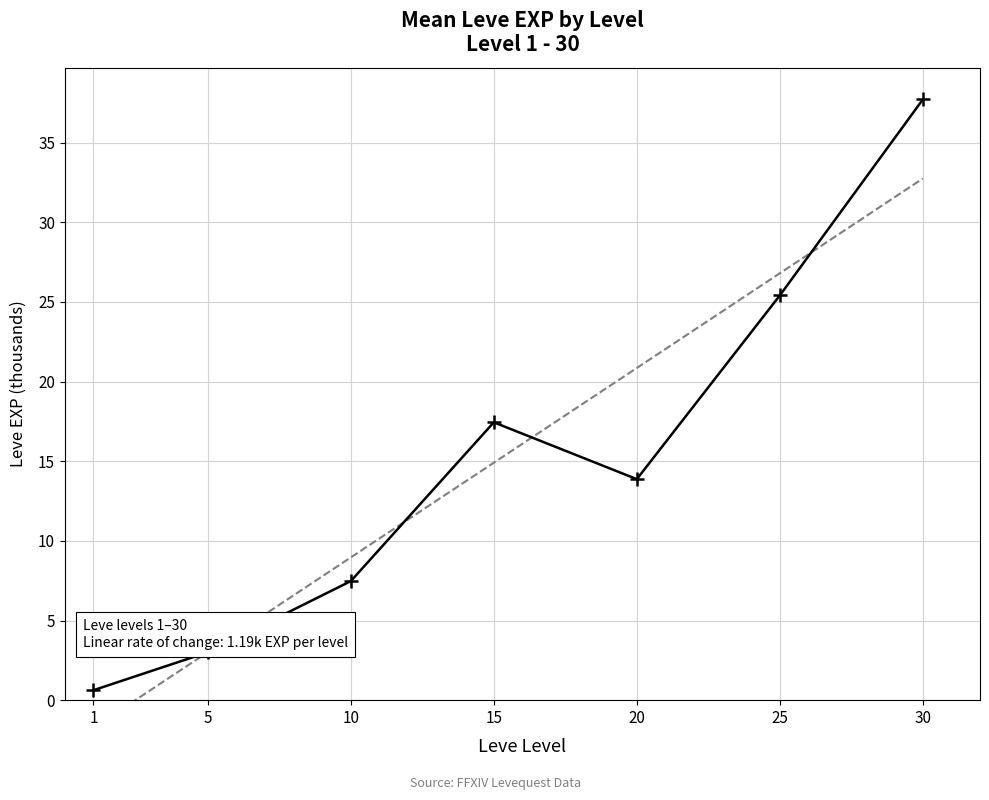

How many values in Linear trend are below zero?

1